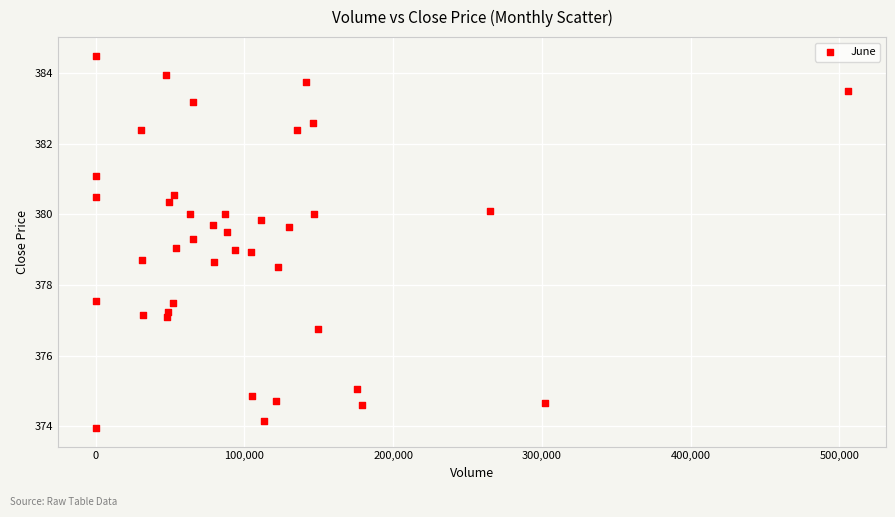

What is the range of X values (max minus min)?

506041.0